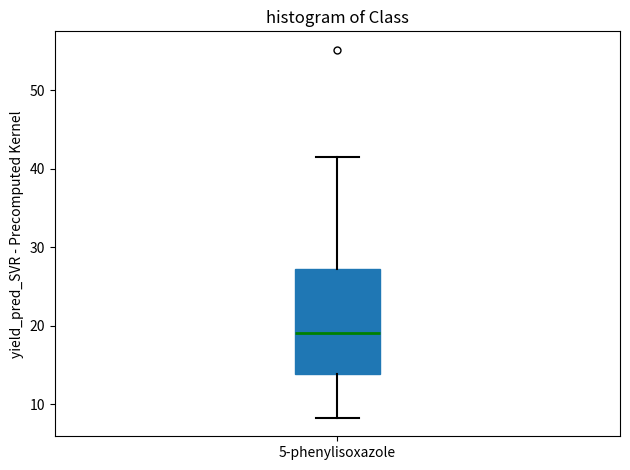

Read this box plot against the y-axis: the position of the median line, the range covered by the box, and the ends of both whiskers. The values are not printed on the chart, so give them approximately, as read against the axis.

median 19, box 14 to 27, whiskers 8 to 41